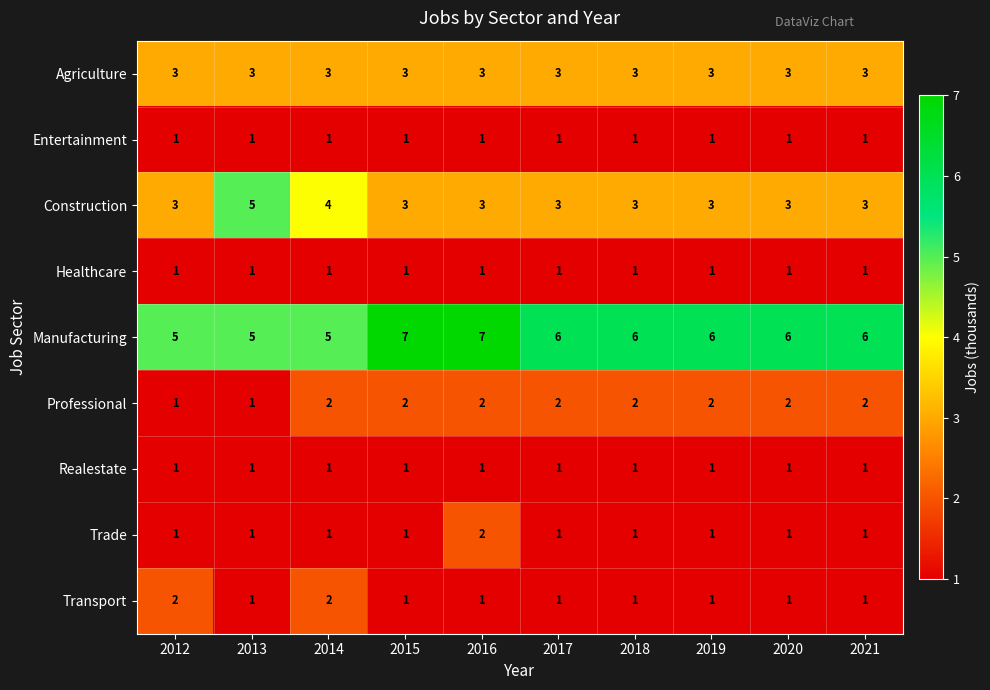

How many distinct data groups are displayed?

9